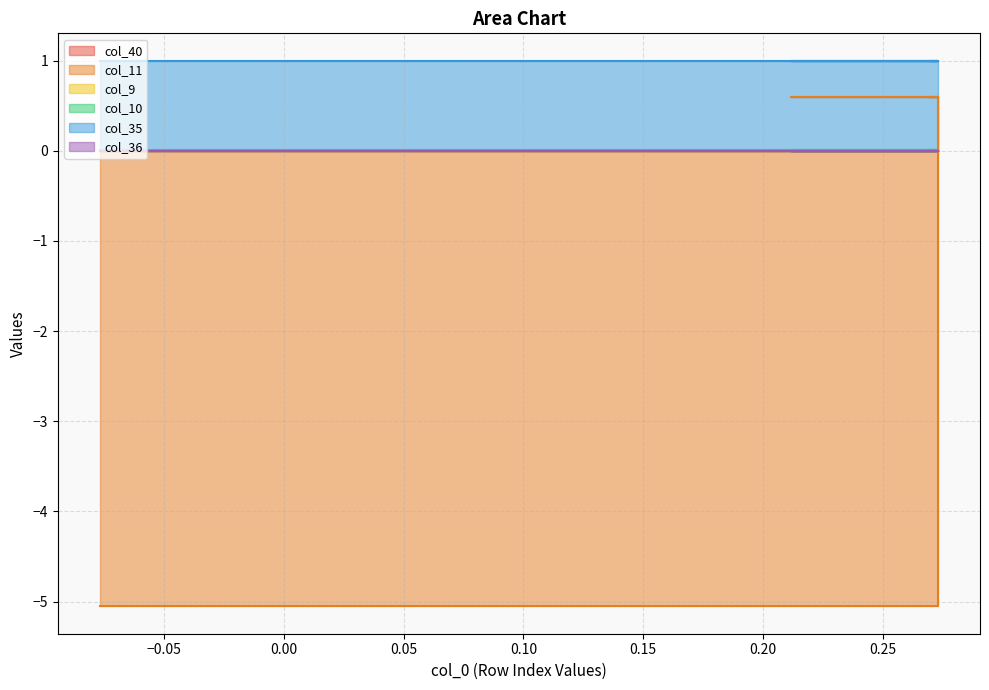

What are all the series names shown in the legend?

col_40, col_11, col_9, col_10, col_35, col_36